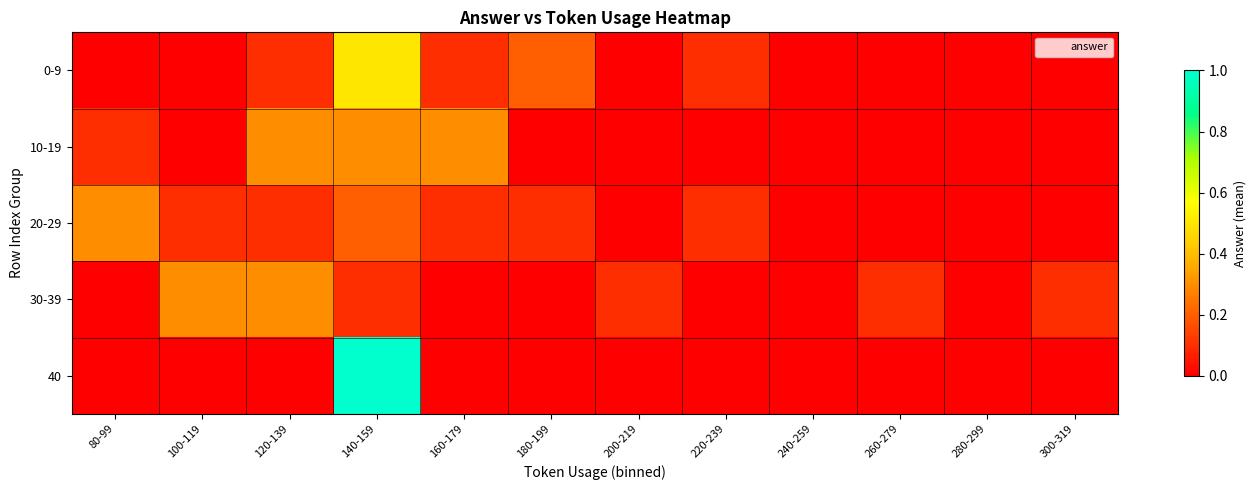

What is the total value across all series at 120-139?

0.8